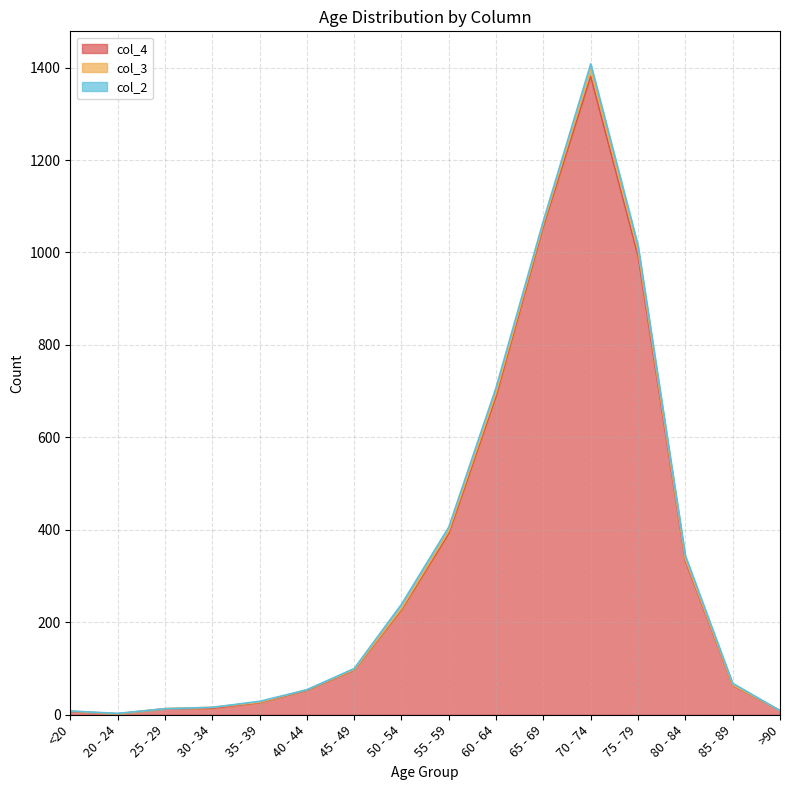

True or false: col_3 has a value of 5 at >90.

False